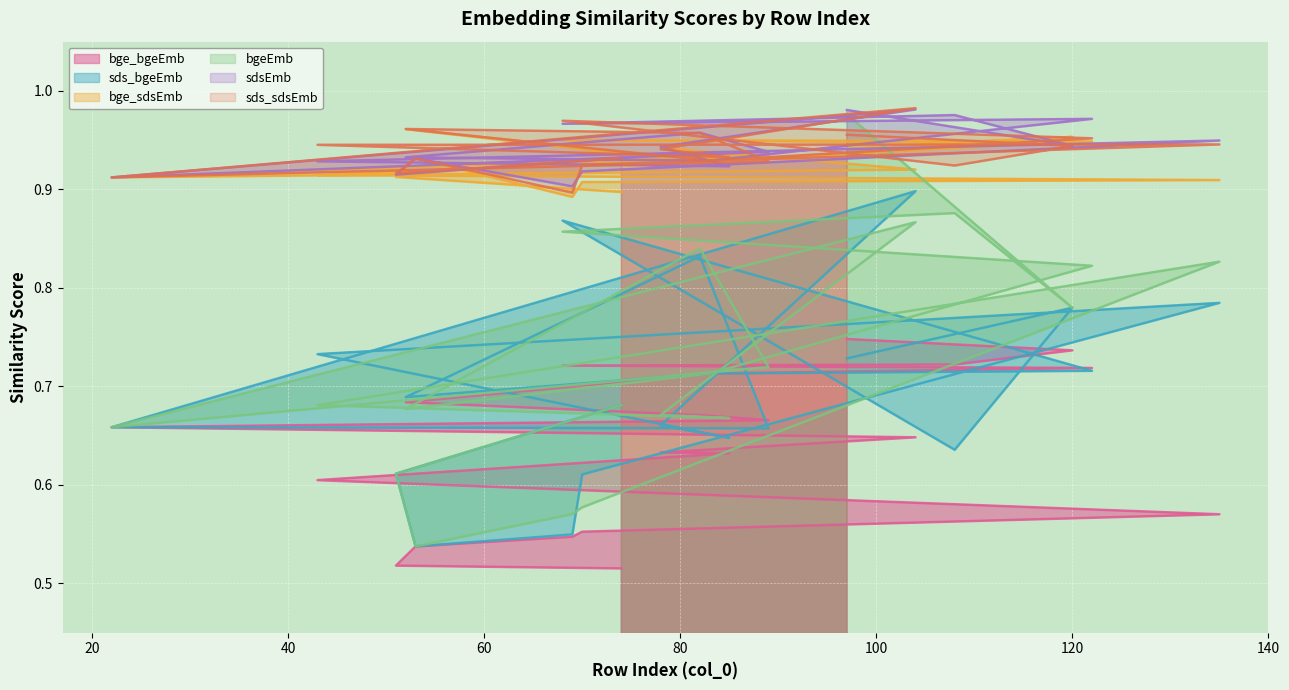

What is the spread (max minus min) of values at 104?

0.3